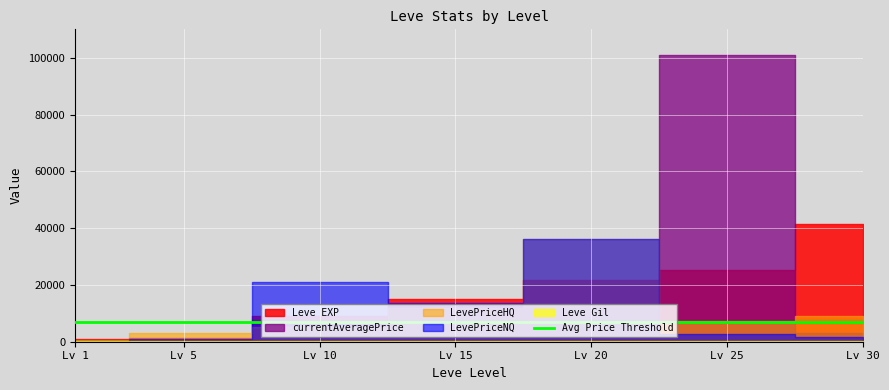

What is the average value of the Leve Gil series?

224.7